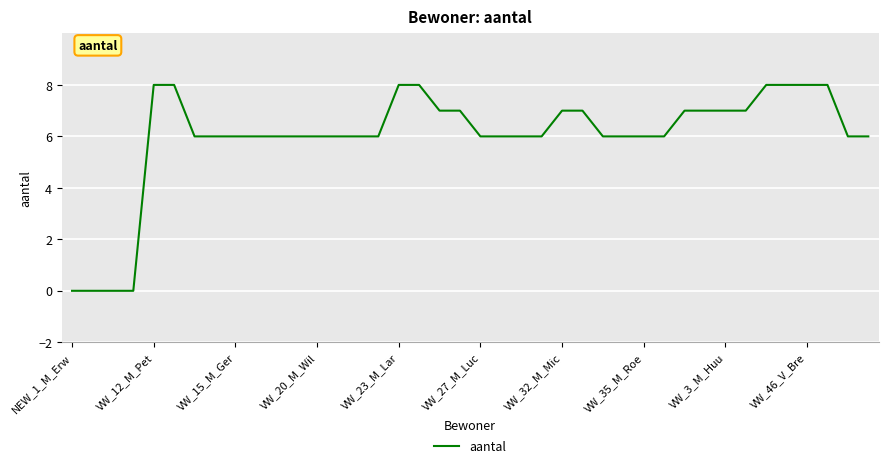

What is the greatest value displayed?

8